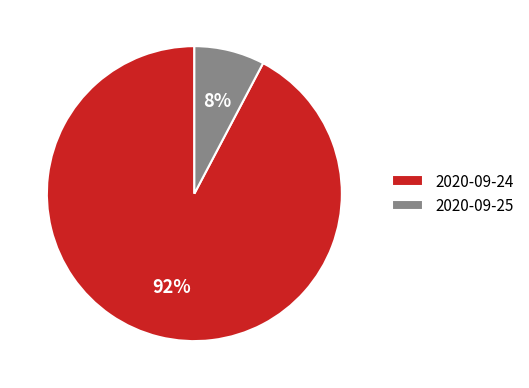

Does any single category account for the majority?

Yes